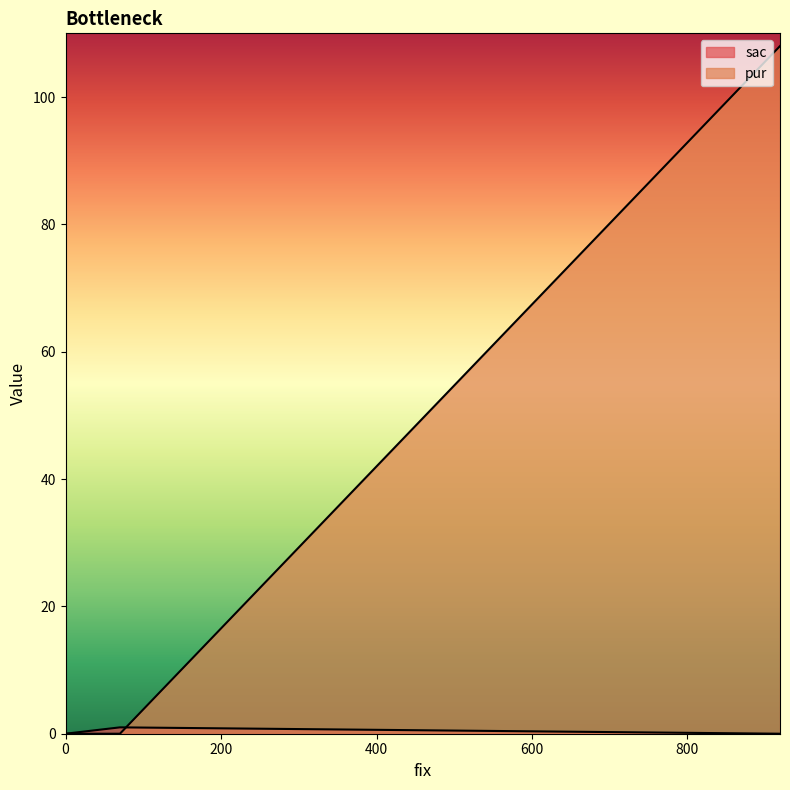

True or false: pur has a value of 108 at 919.

True